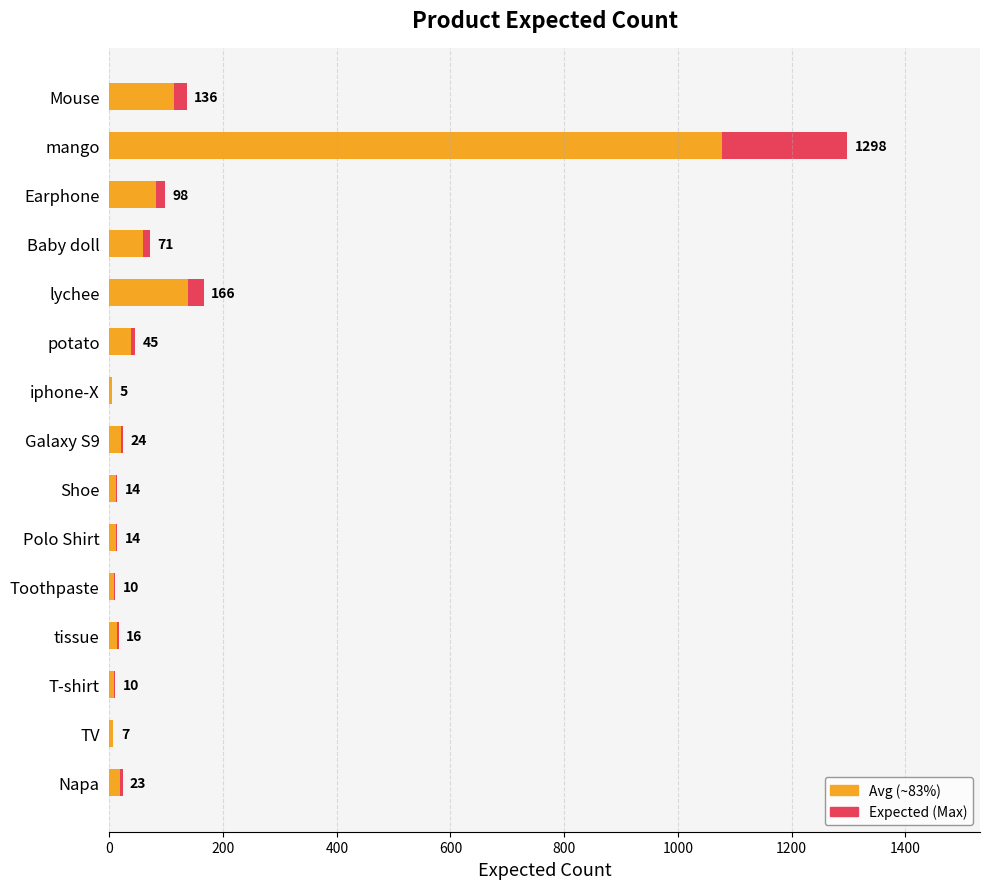

How many data points in Expected (Avg ~83%) are less than 19?

7